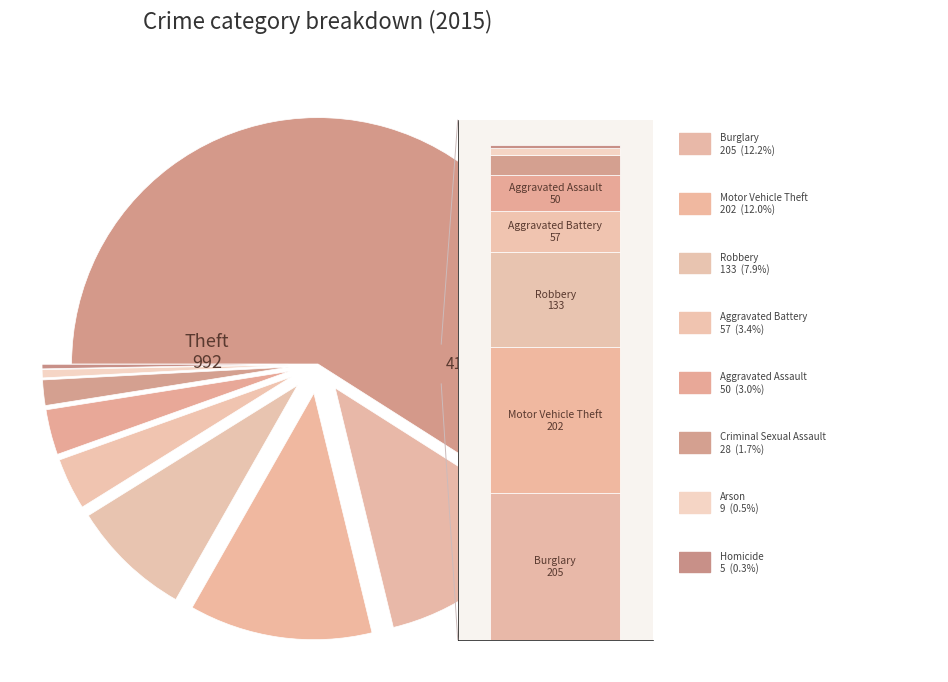

Does Theft account for over 50% of the chart?

Yes